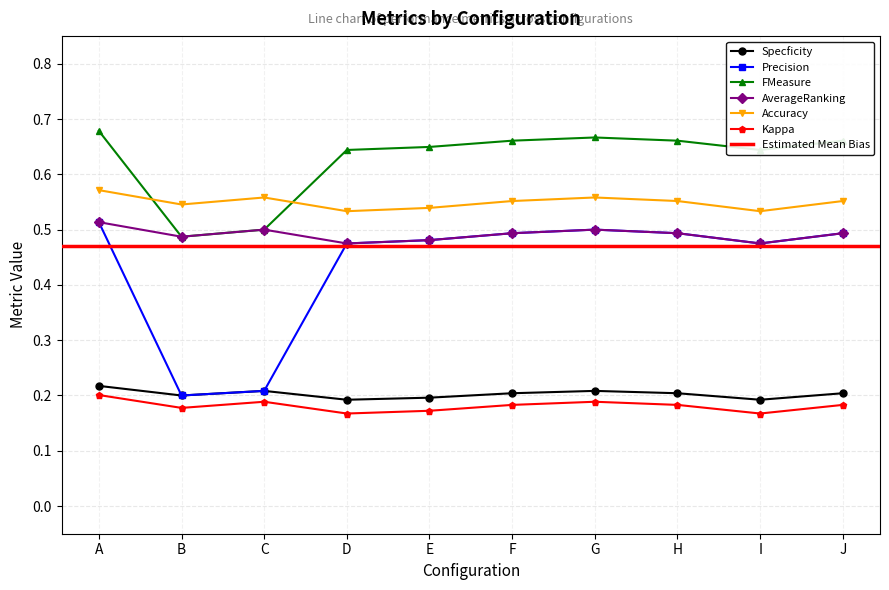

Is it true that Precision equals 0.2 at C?

True